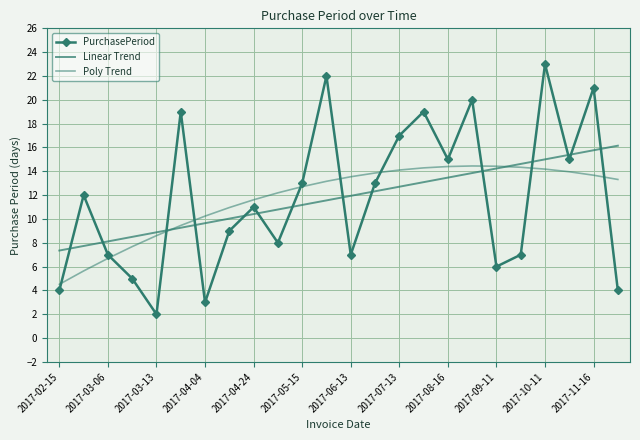

How many series are shown in this chart?

3